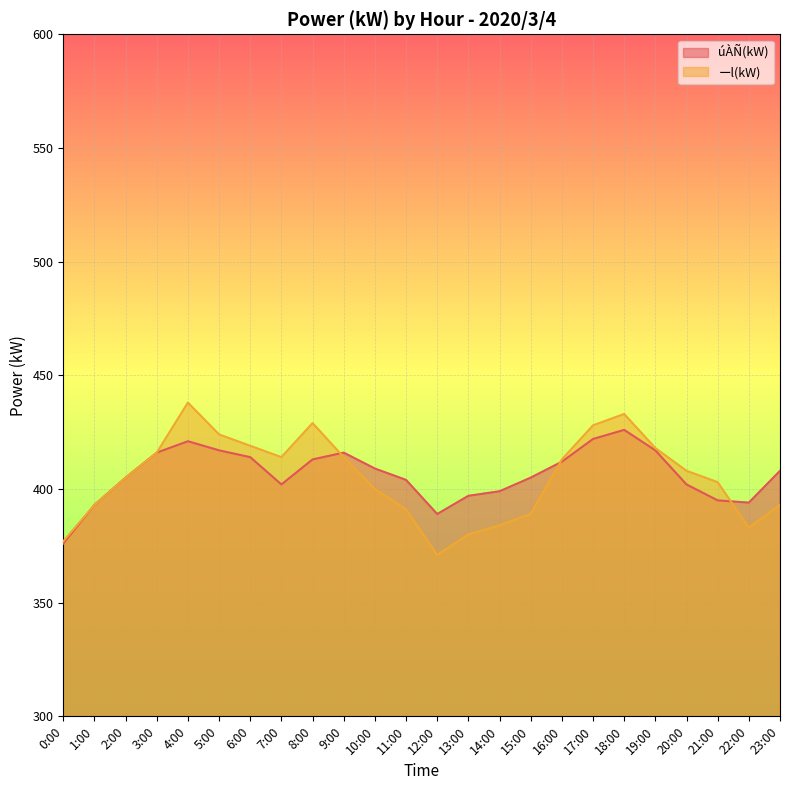

After their last crossing, which series has the higher values: úÀÑ(kW) or ーl(kW)?

úÀÑ(kW)